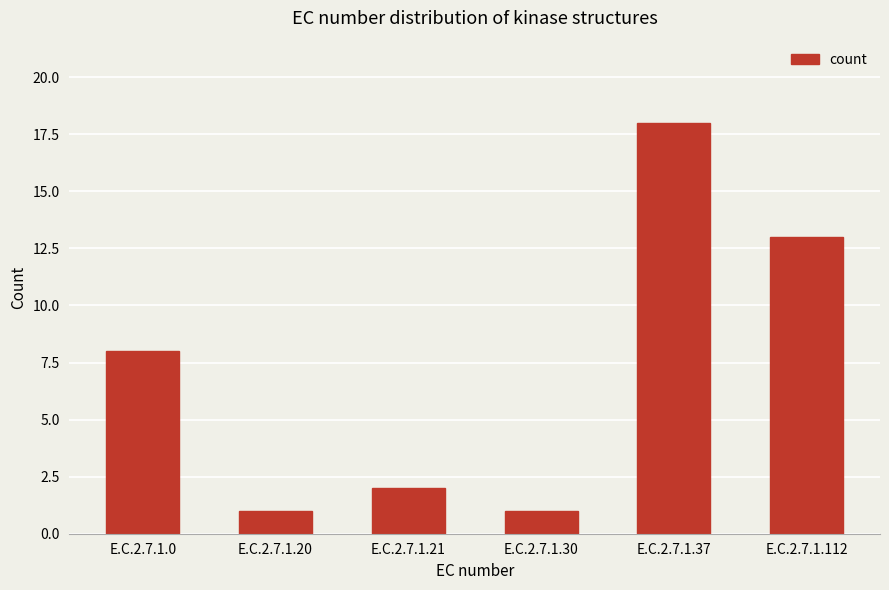

What is the value of the 5th bar from the left?

18